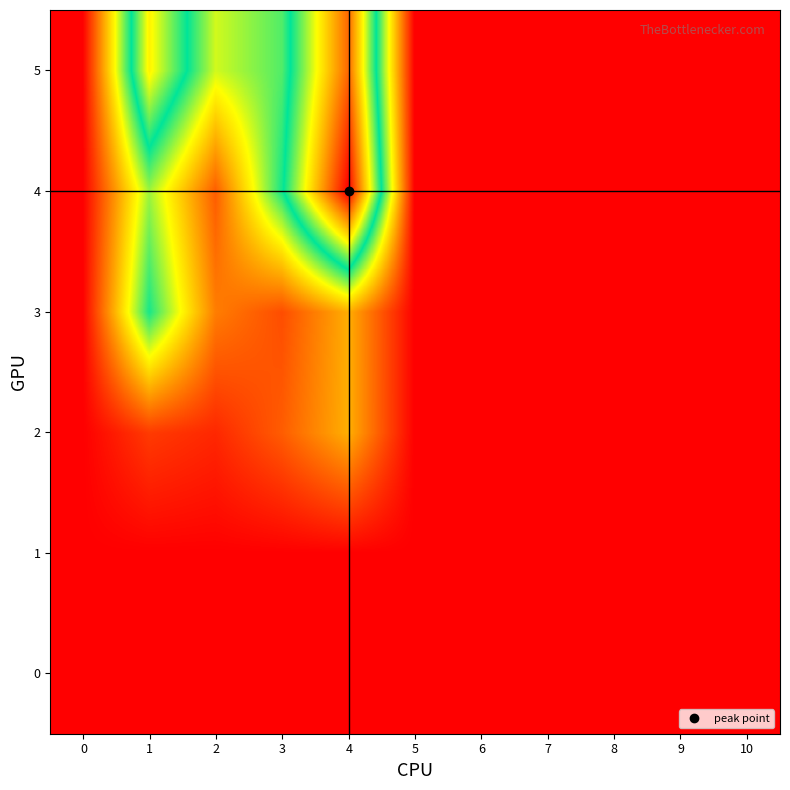

Between 7 and 2, which is larger?

7